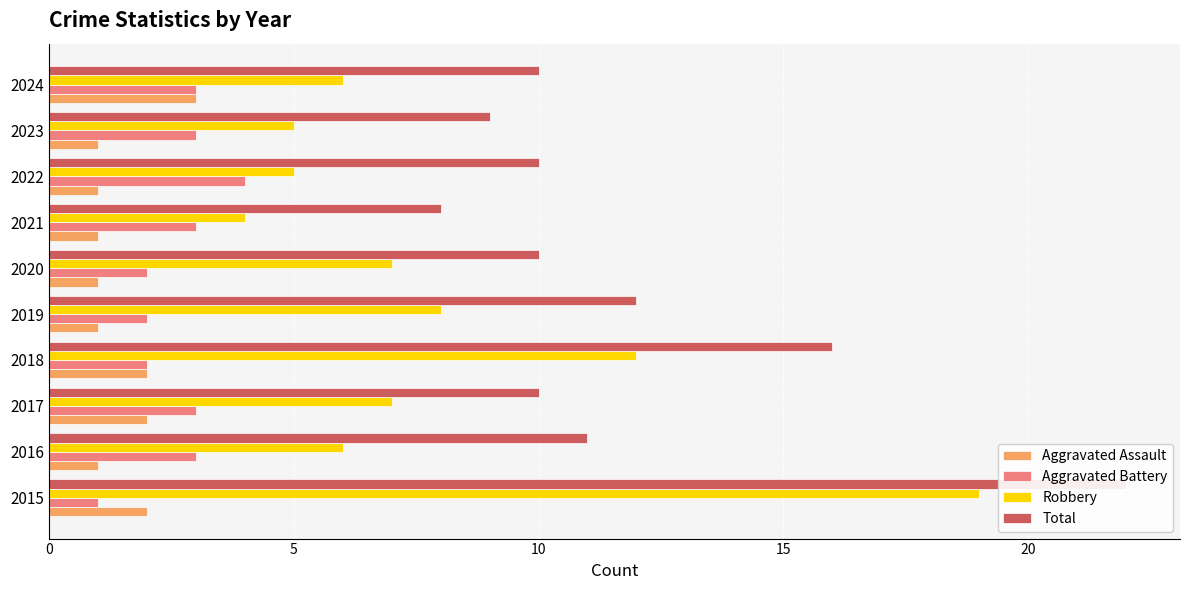

The value of Robbery at 0 is 19. True or false?

True